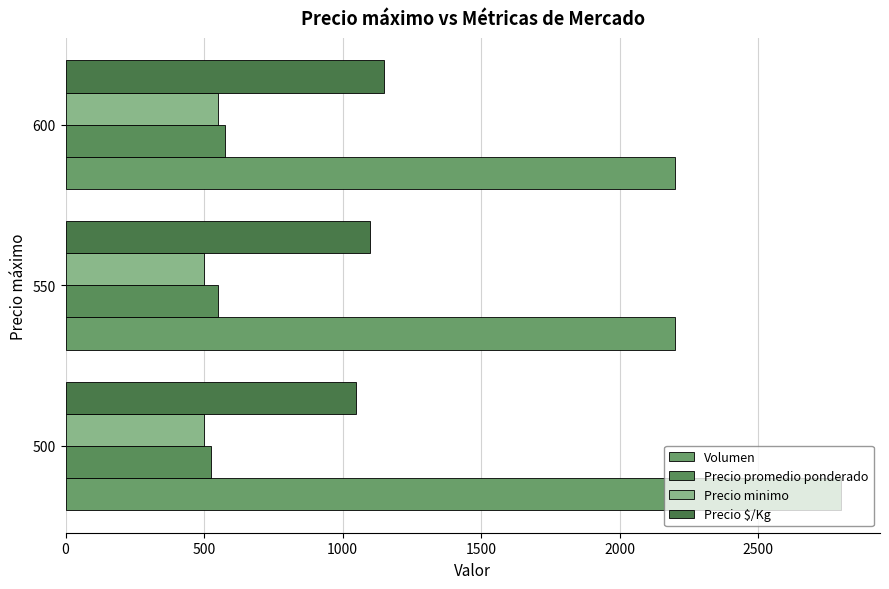

How many data points does each series have?

3